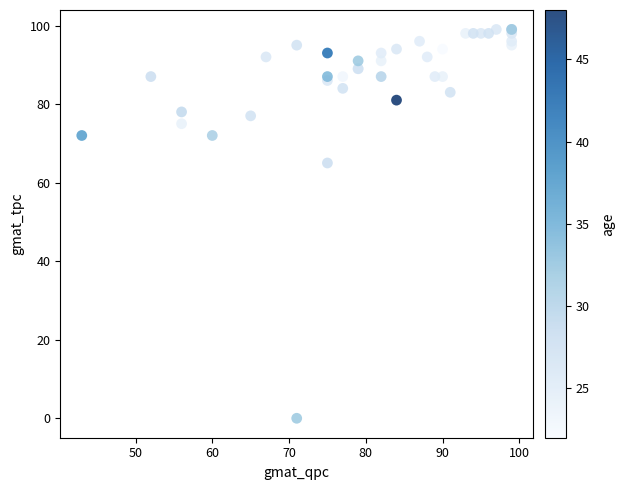

What Y value in the scatter plot is closest to 49?

65